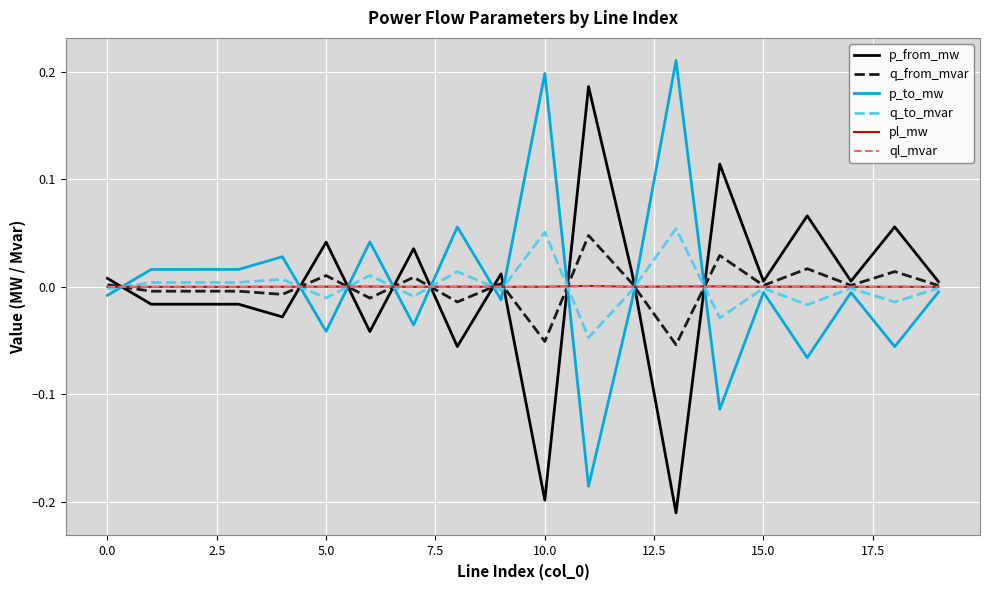

True or false: ql_mvar and p_to_mw cross at least once.

True